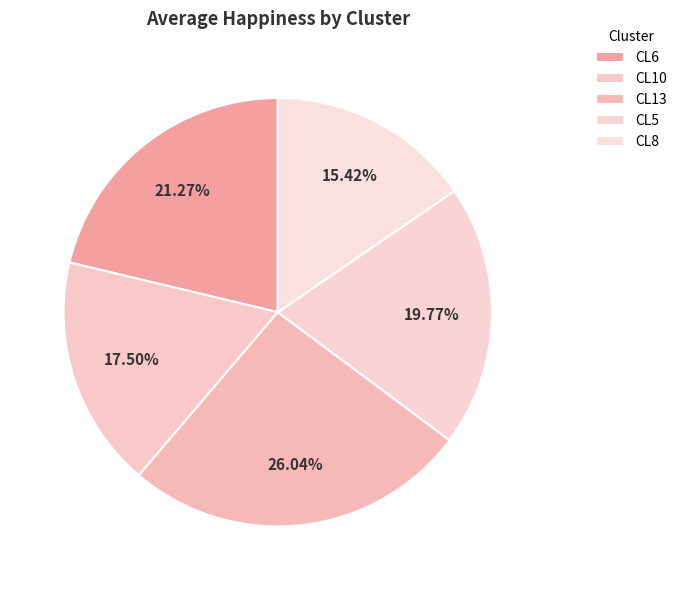

Rank the categories by value from lowest to highest.

CL8, CL10, CL5, CL6, CL13